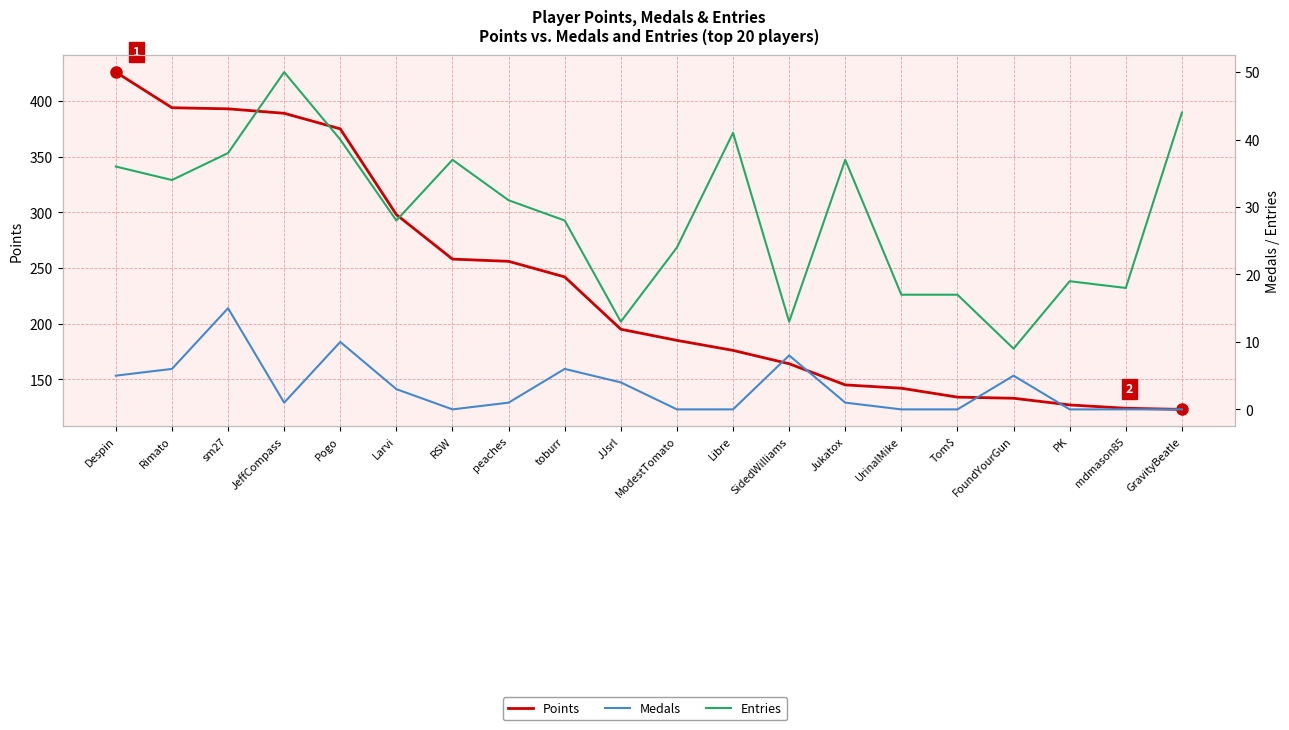

What is the approximate value of Points at GravityBeatle?

123